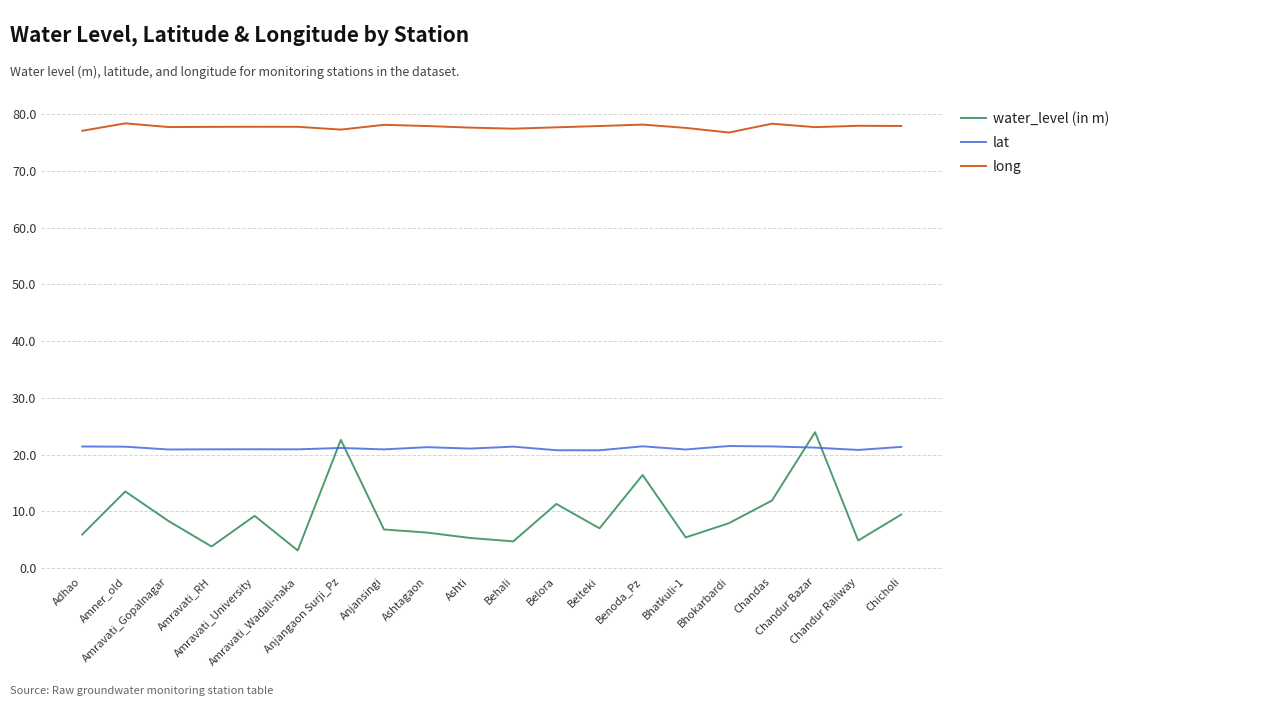

Which series has the largest range (max minus min)?

water_level (in m)